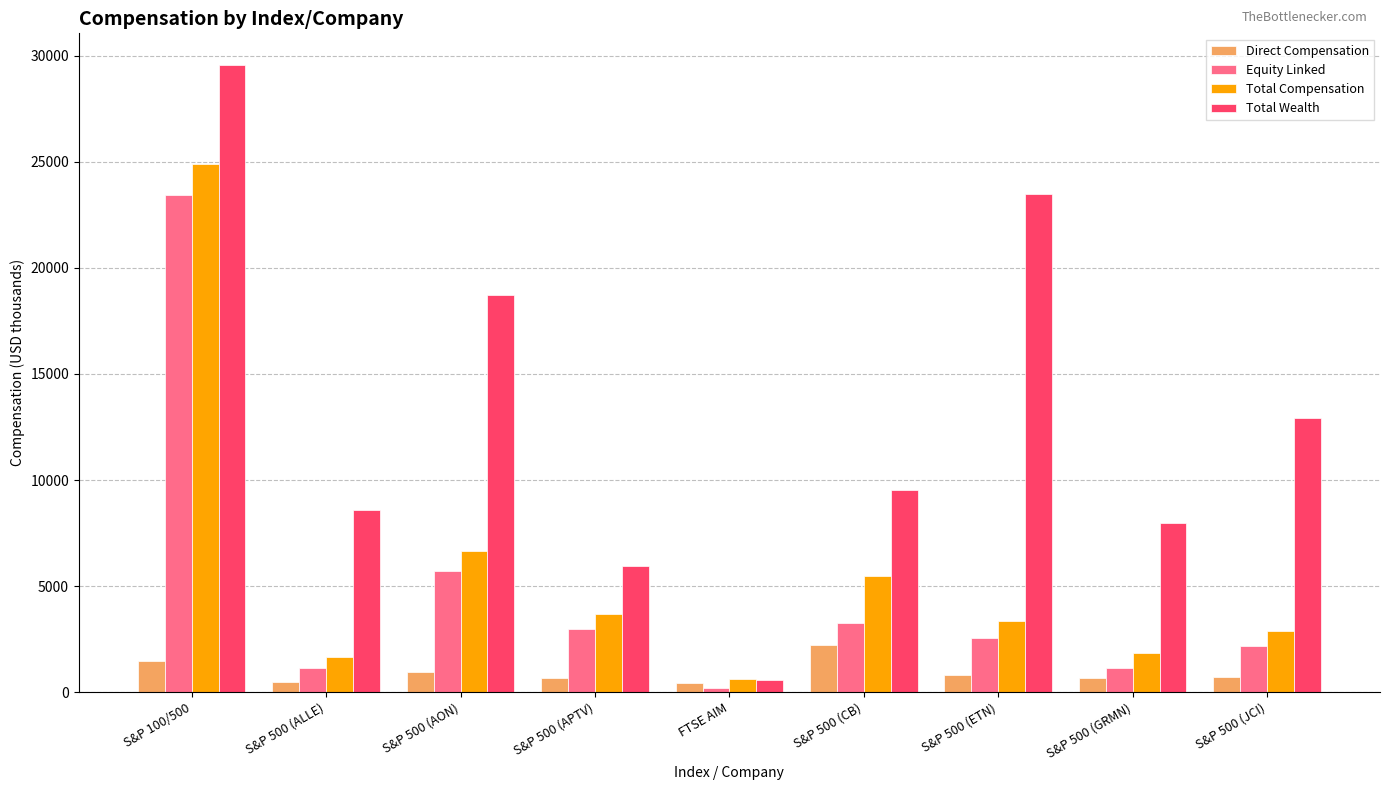

What is the value of the Total Compensation bar at the 5th from the left?

616